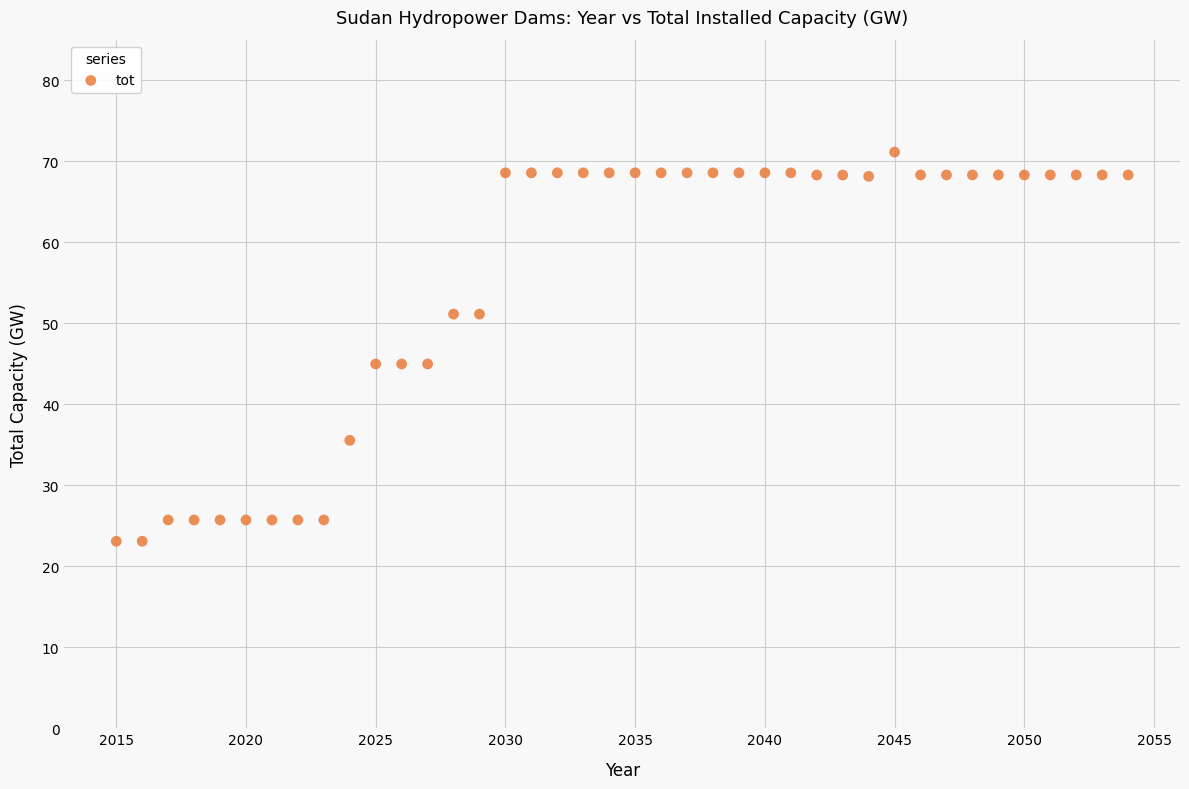

What is the range of X values (max minus min)?

39.0